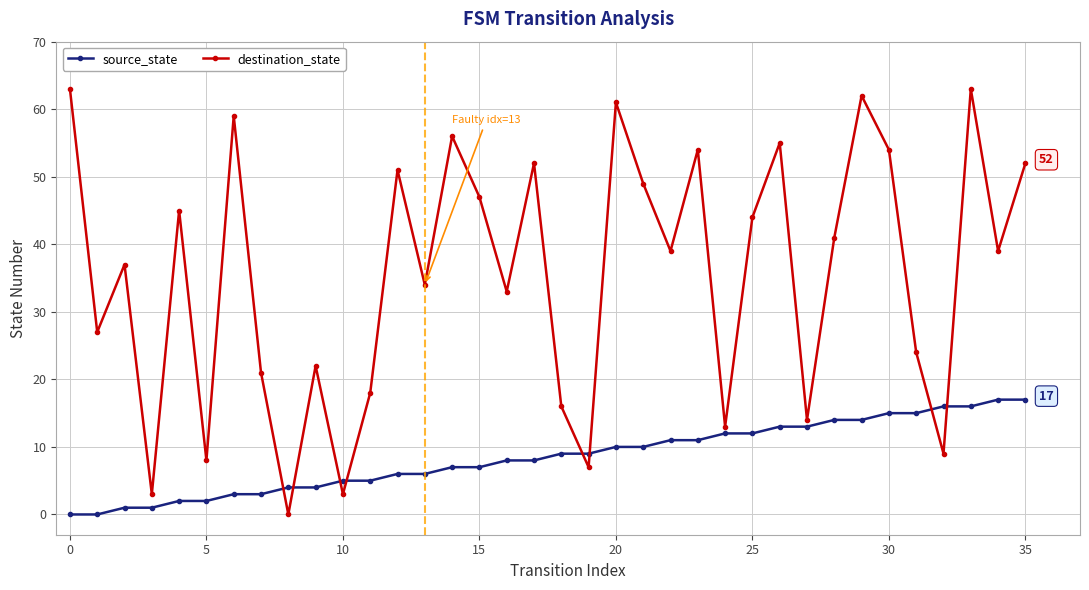

What is the value of the source_state point at the 32nd from the left?

15